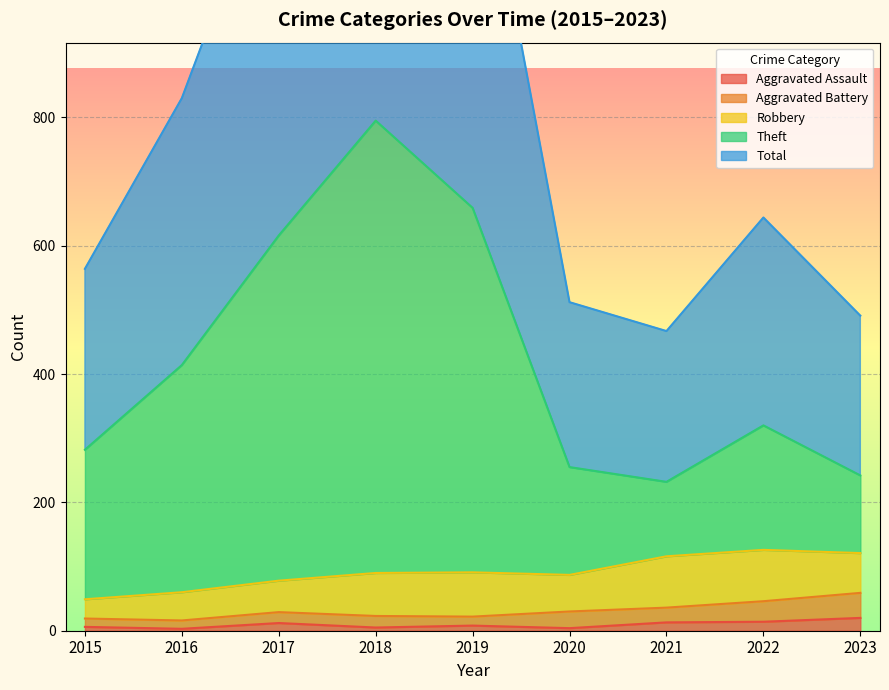

The Aggravated Assault series shows 8 at 2019. True or false?

True